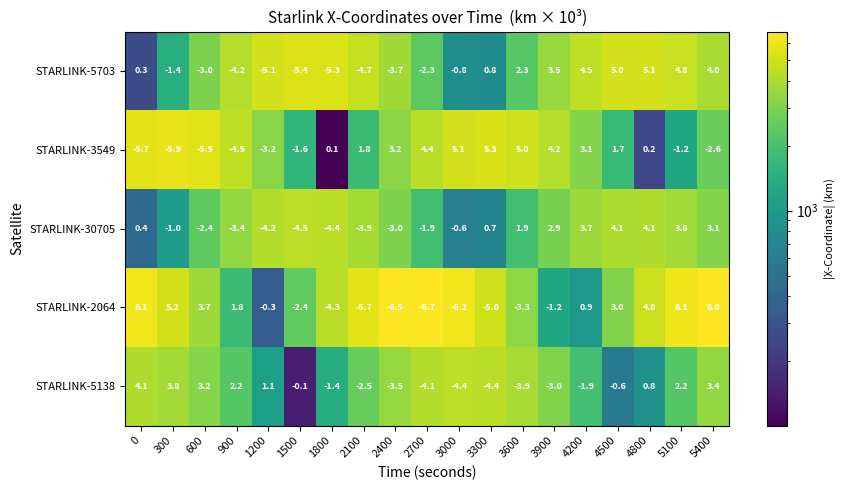

What is the spread (max minus min) of values at 4800?

4877.0